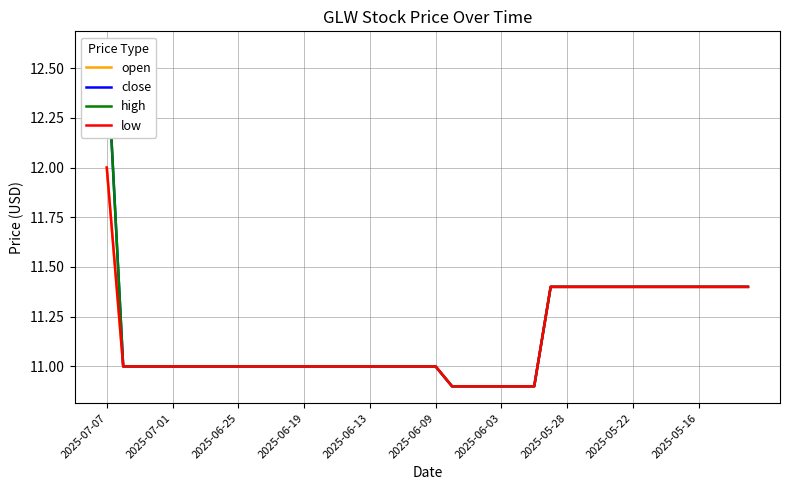

The low series shows 11.0 at 2025-06-09. True or false?

True